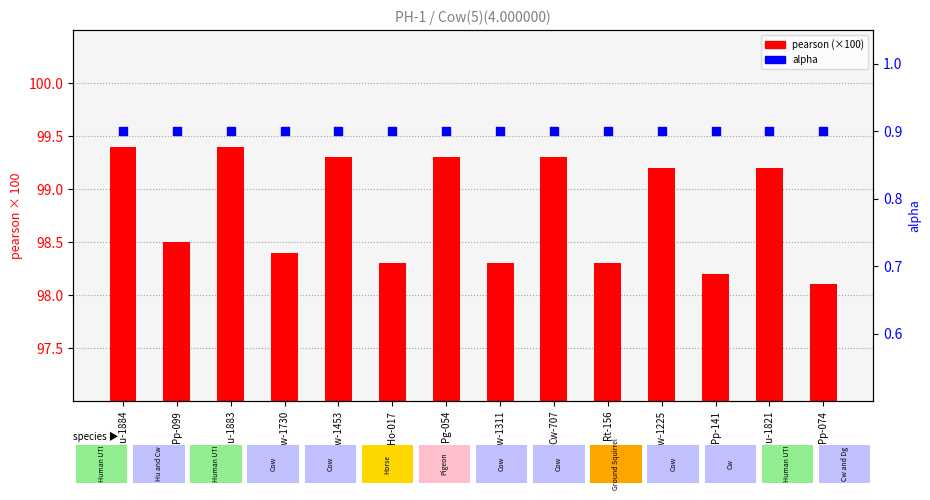

At how many categories does at least one series exceed 16?

14